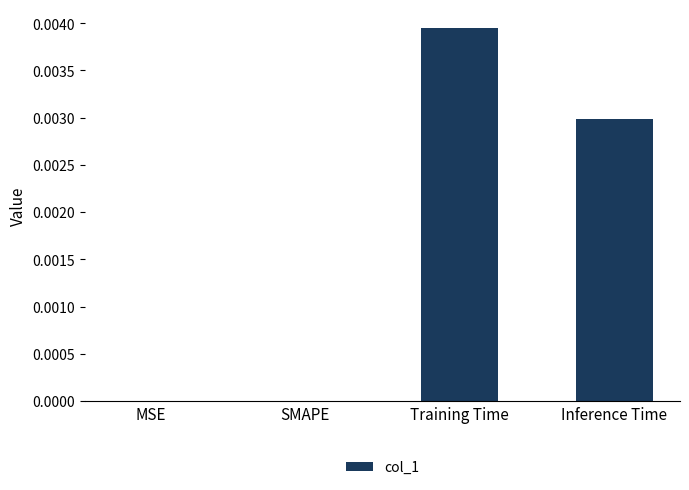

Which has a higher value, SMAPE or Inference Time?

Inference Time